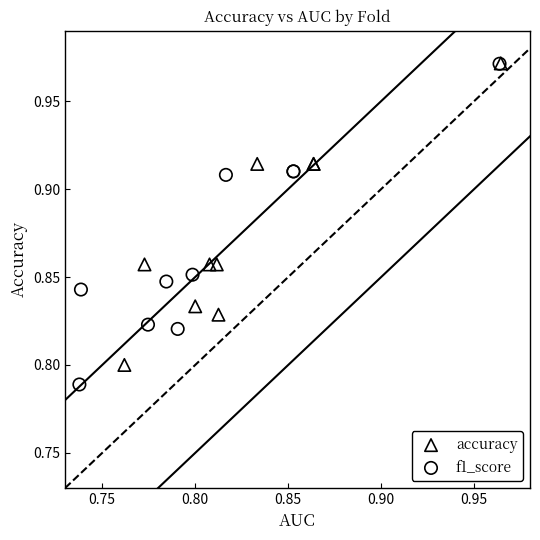

Which series contains the lowest Y value?

f1_score